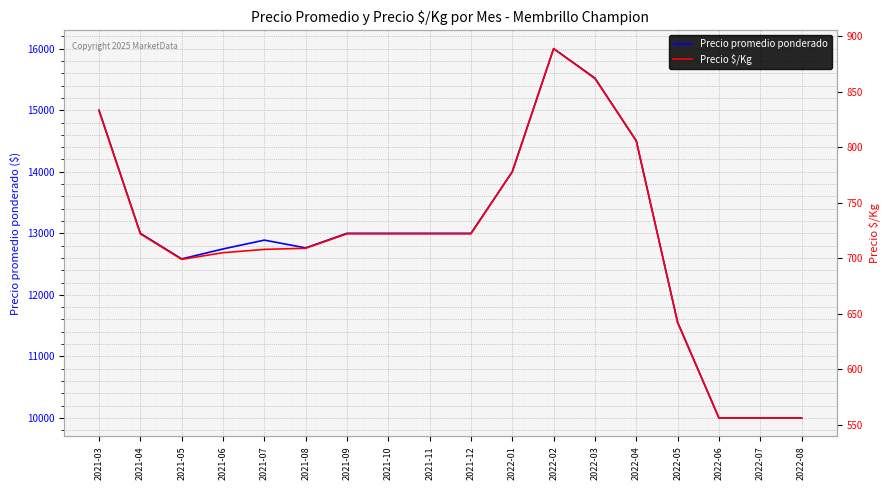

The Precio $/Kg series shows 1194 at 2022-02. True or false?

False